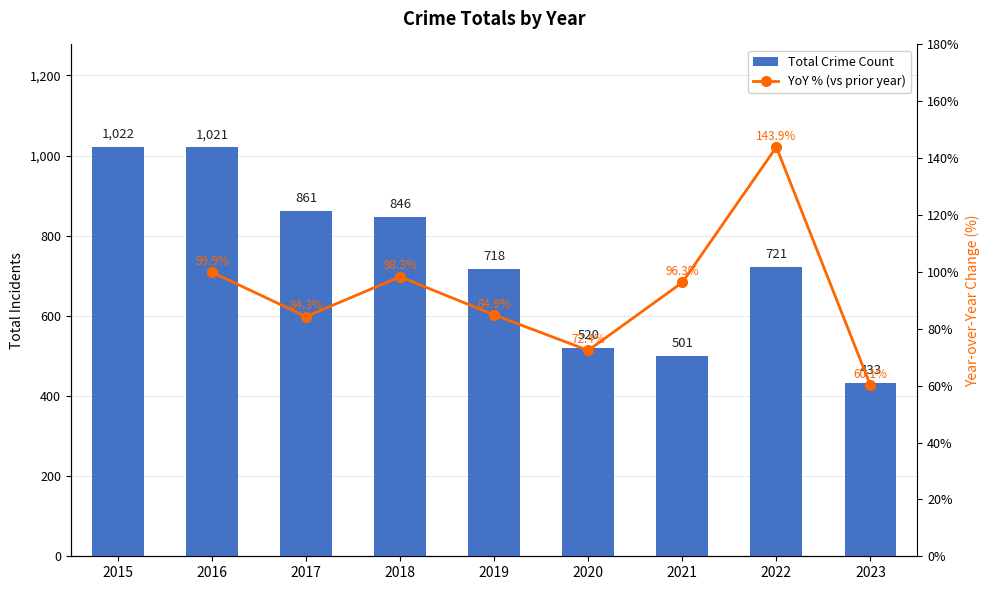

What is the difference between the maximum and minimum values?

589